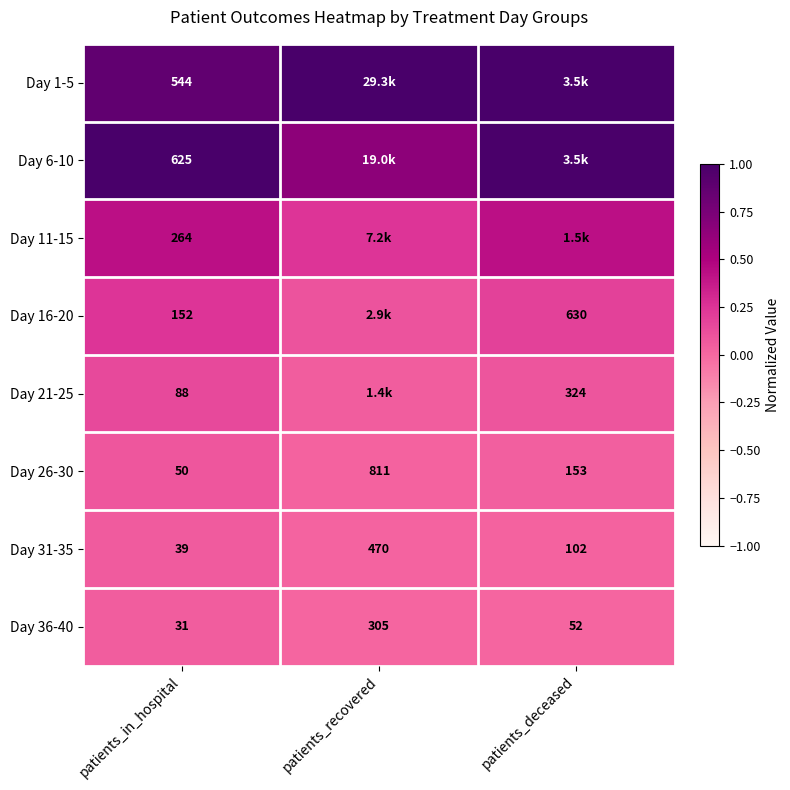

Rank the categories by Day 26-30 value from lowest to highest.

patients_in_hospital, patients_deceased, patients_recovered